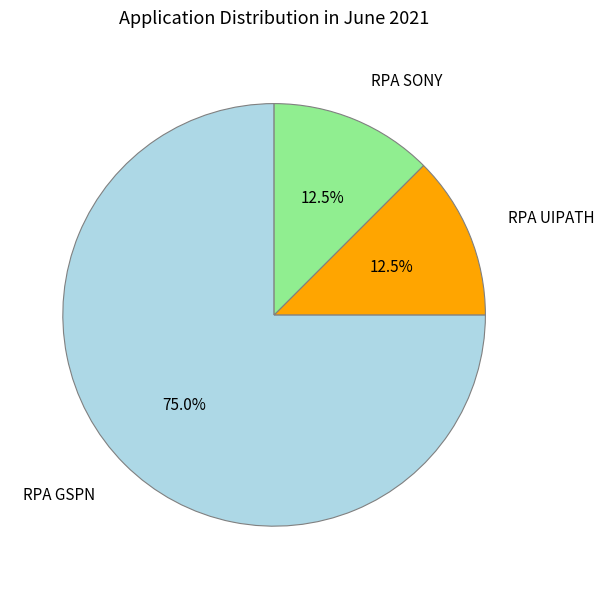

What is the largest slice in the pie chart?

RPA GSPN